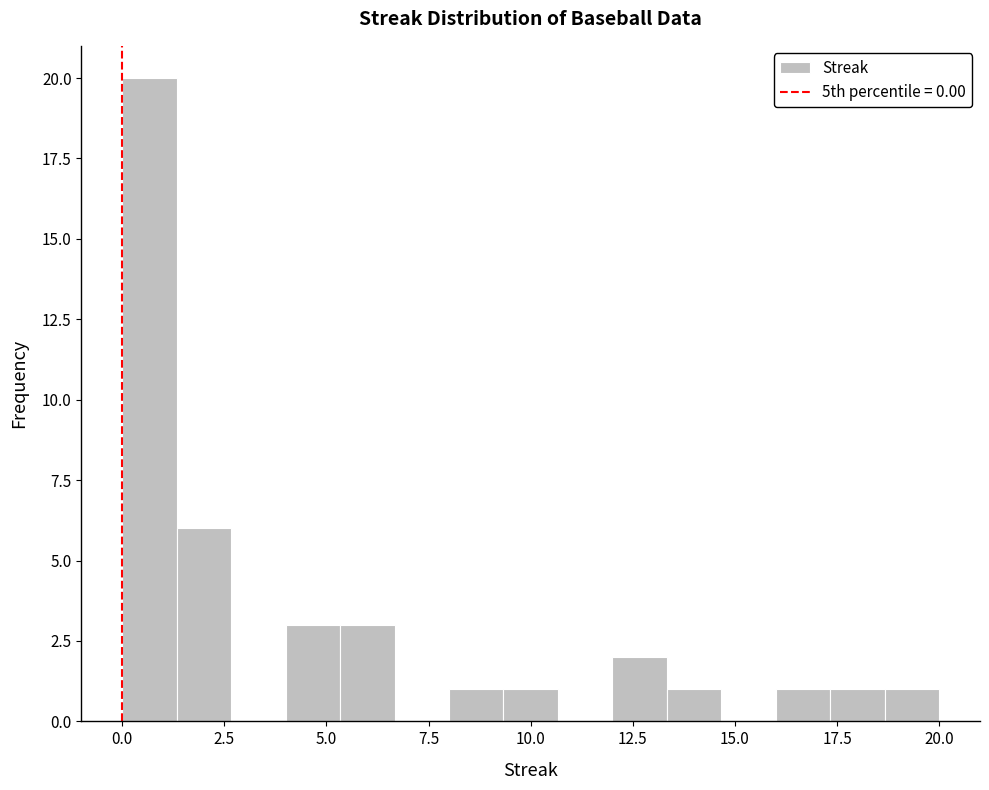

Read against the x-axis, roughly where is the centre of the tallest bar?

0.5